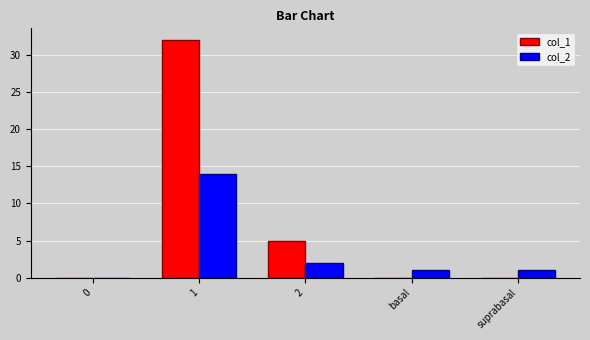

Count the col_1 values in the range 0 to 5.

4